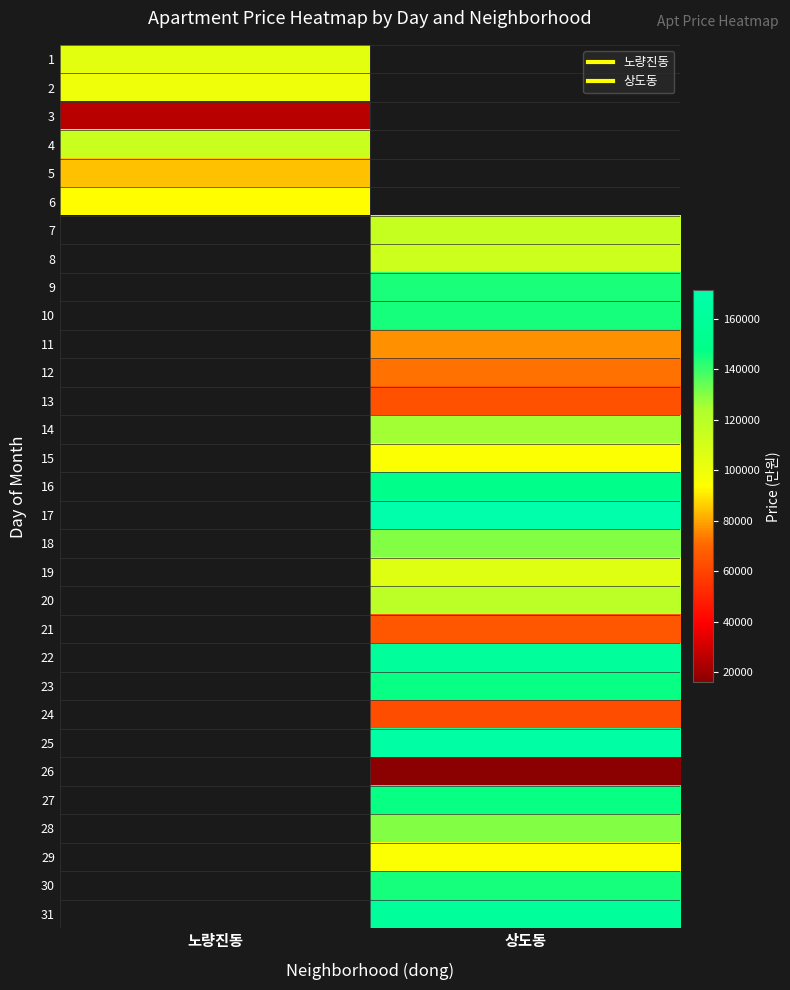

Which label corresponds to the smallest value in the chart?

상도동